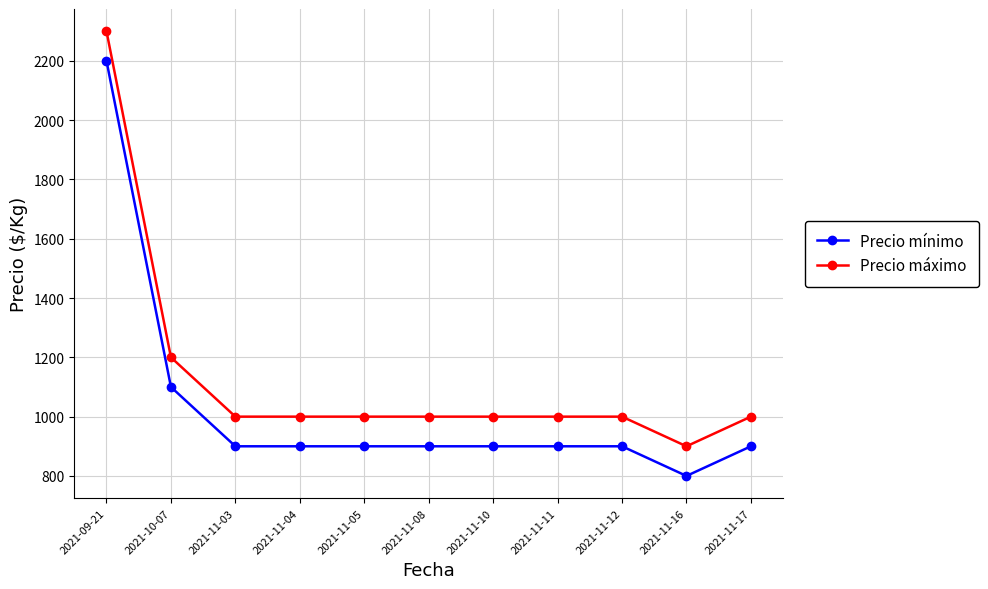

At which label does Precio máximo reach its minimum?

2021-11-16